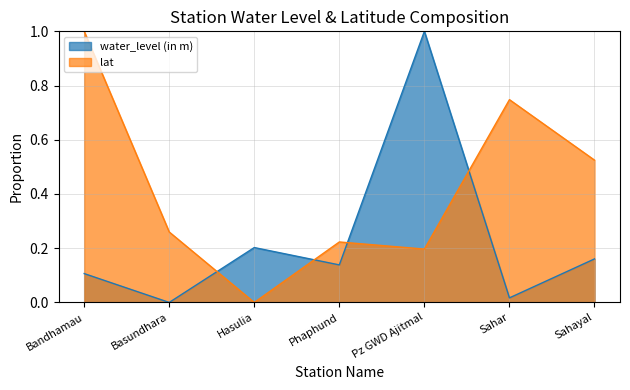

How many positive values does the lat series have?

6